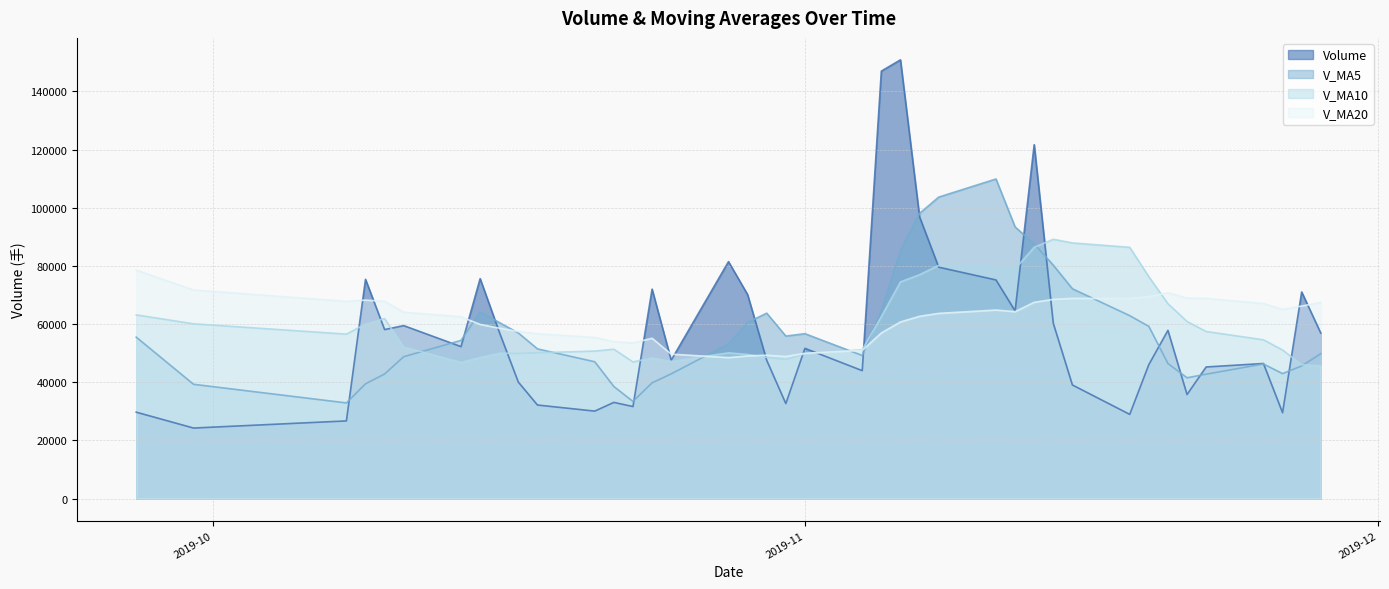

Rank the series by their maximum value, from highest to lowest.

Volume, V_MA5, V_MA10, V_MA20